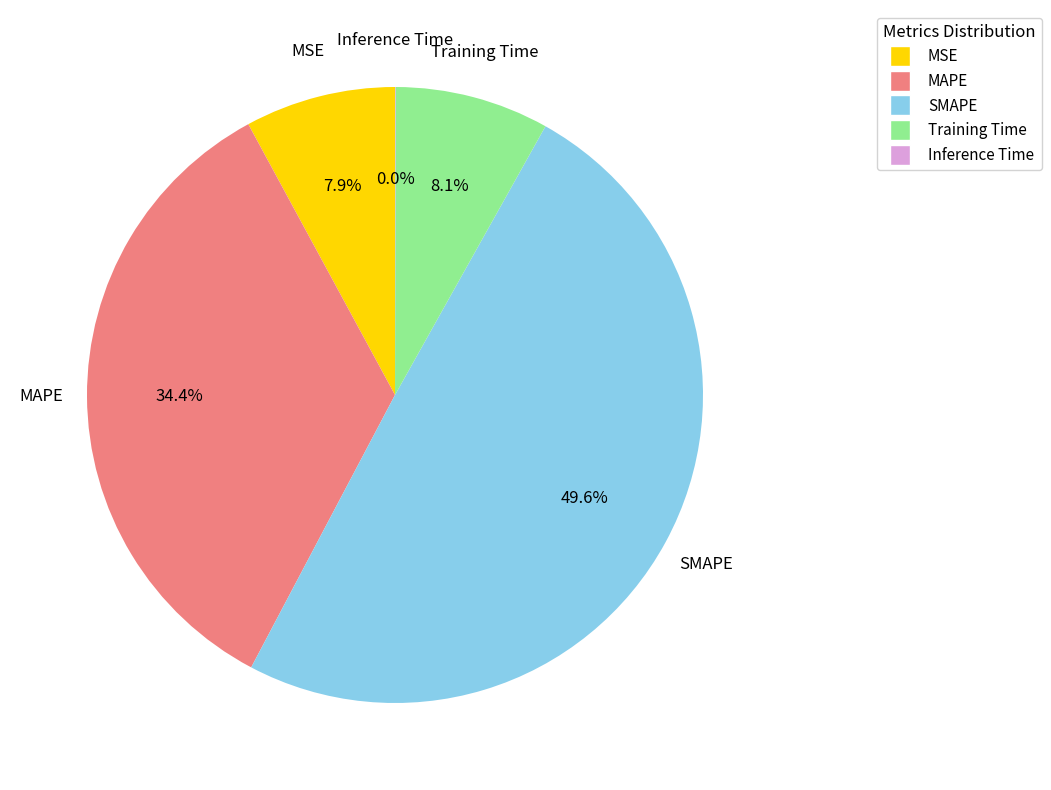

Which category has the biggest portion of the pie?

SMAPE